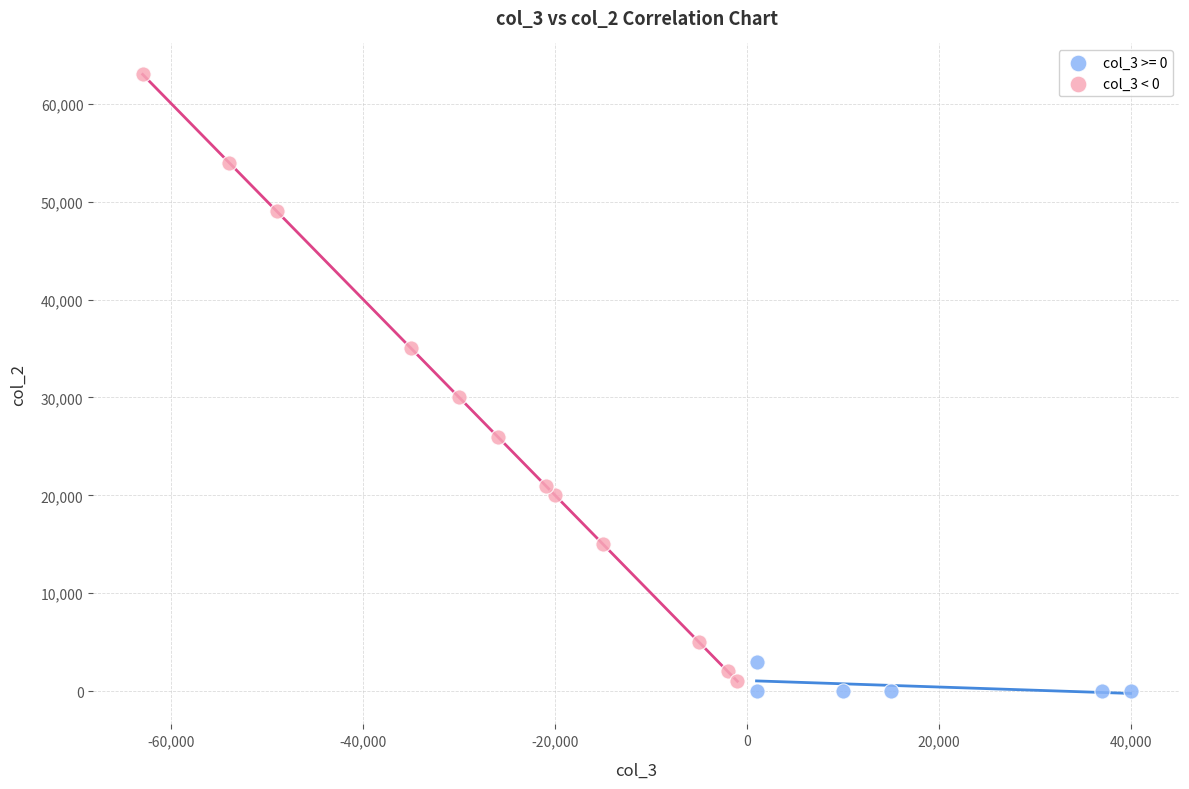

Which series has the widest spread of Y values?

col_3 < 0